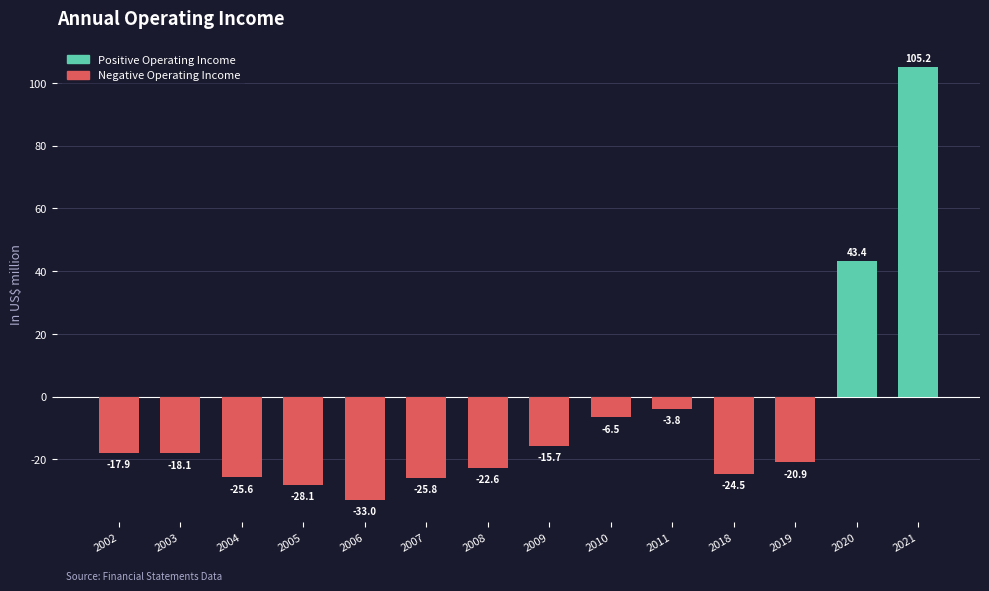

How many values exceed -18?

6